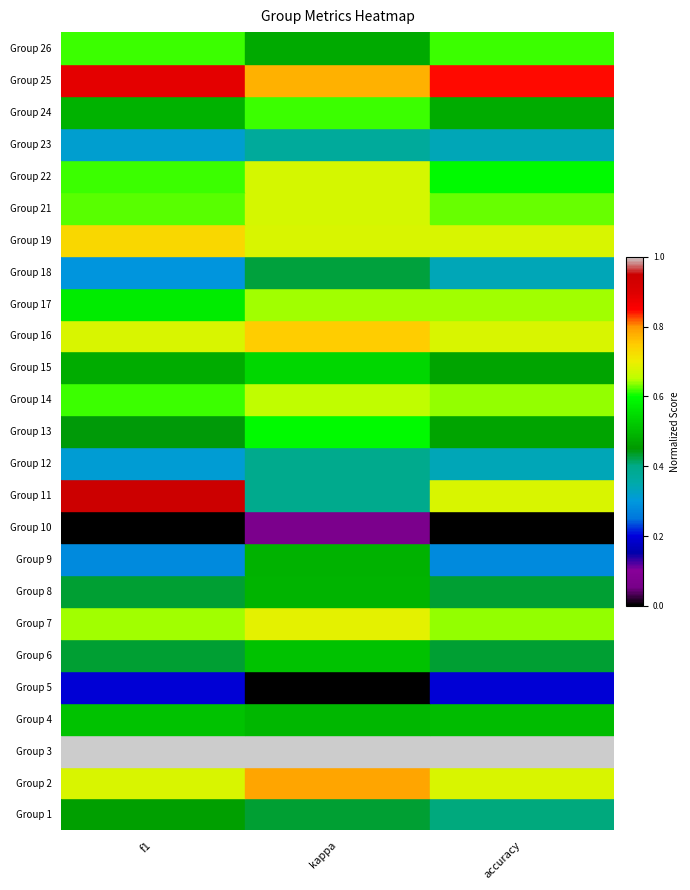

What is the total value across all series at kappa?

13.6